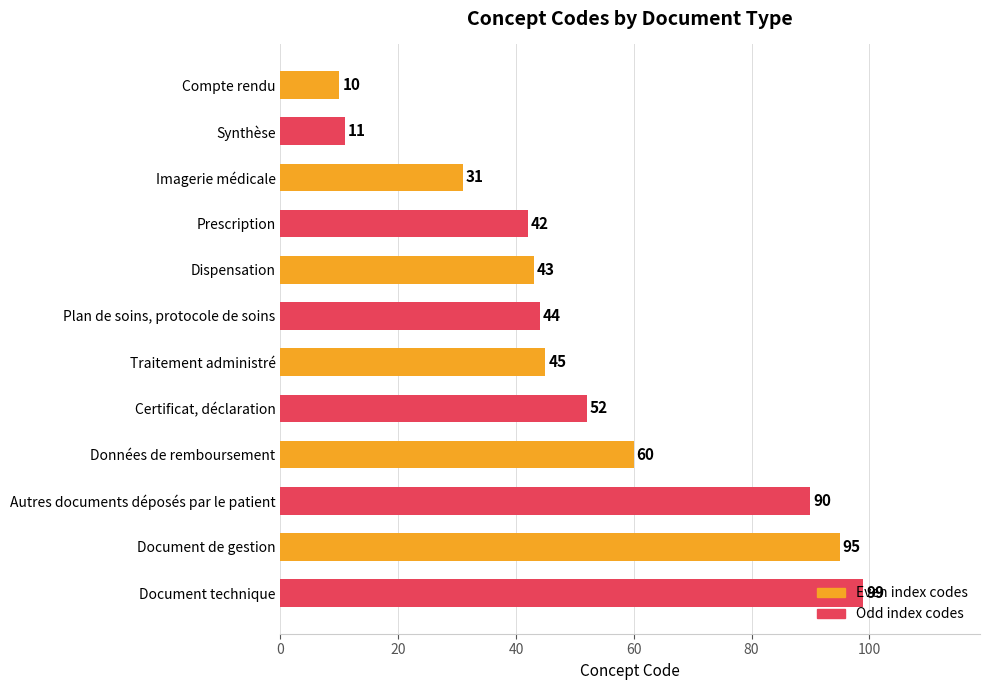

What is the average value?

52